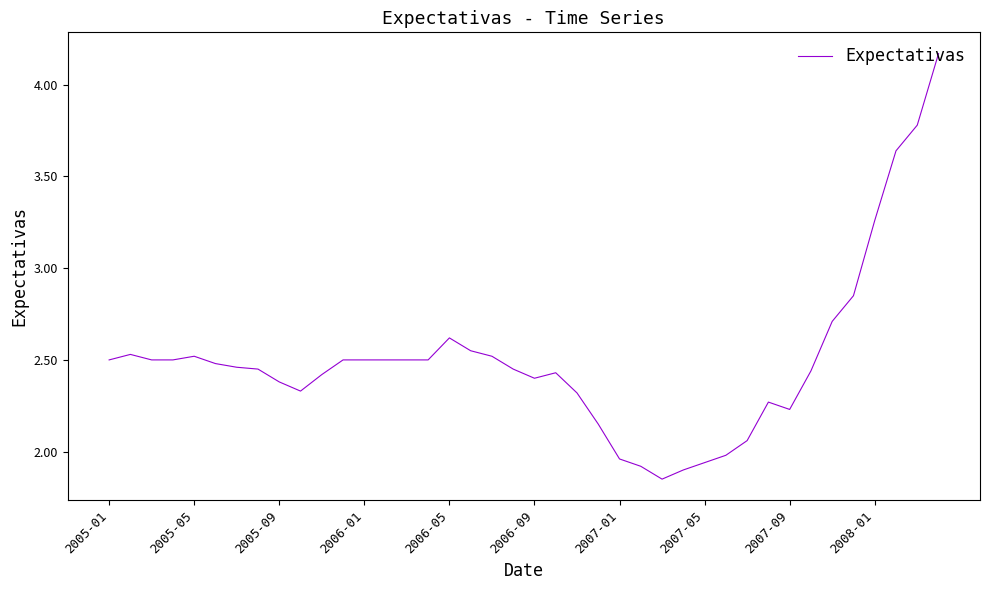

How many lines are shown in the chart?

1